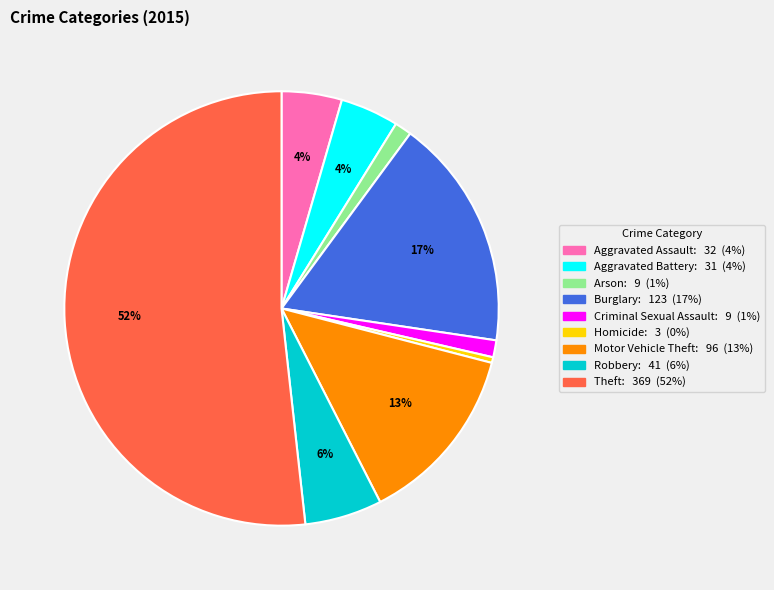

How many slices are in this pie chart?

9